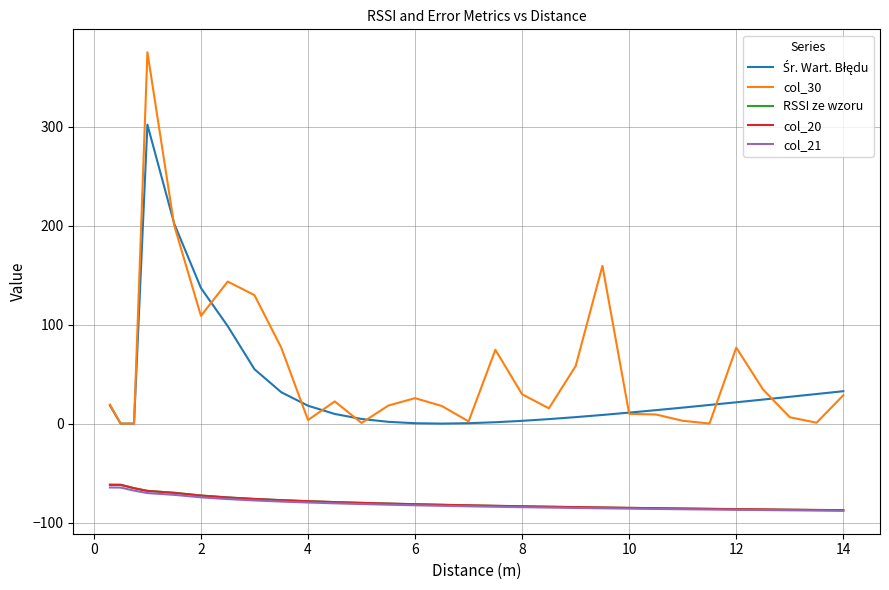

Which series has the largest range (max minus min)?

col_30